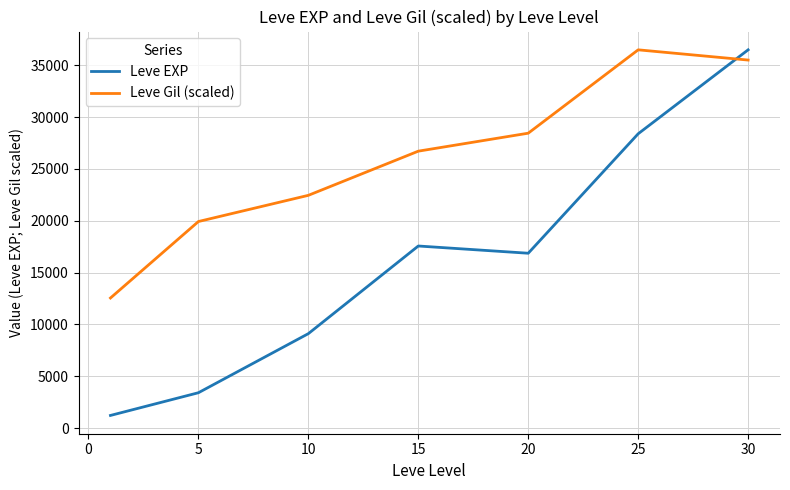

Rank the series by their average value, from highest to lowest.

Leve Gil (scaled), Leve EXP